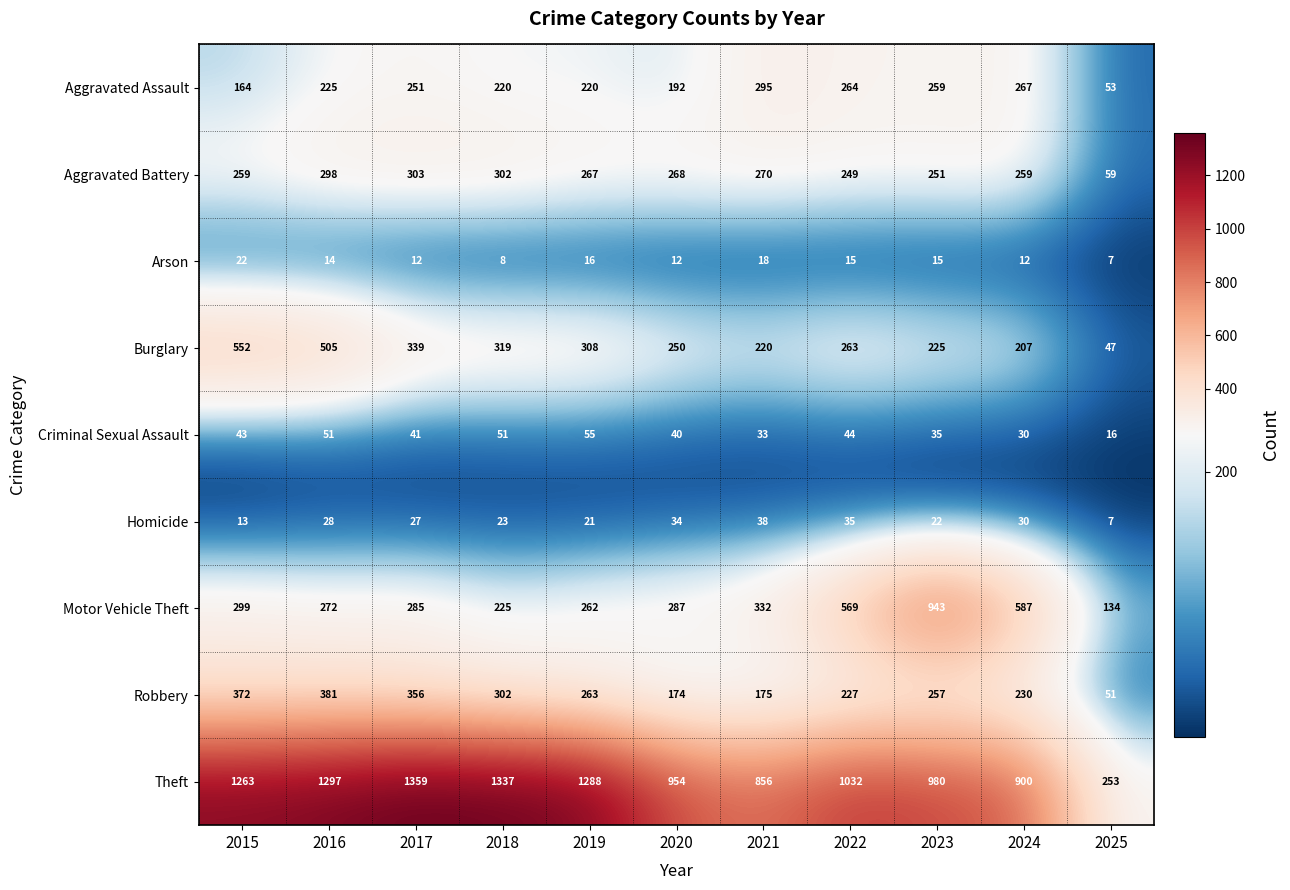

How many series are shown in this chart?

9